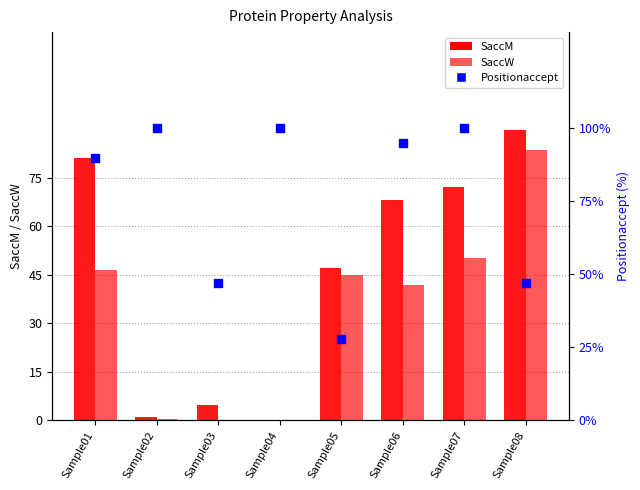

Which series contains the highest Y value?

Positionaccept